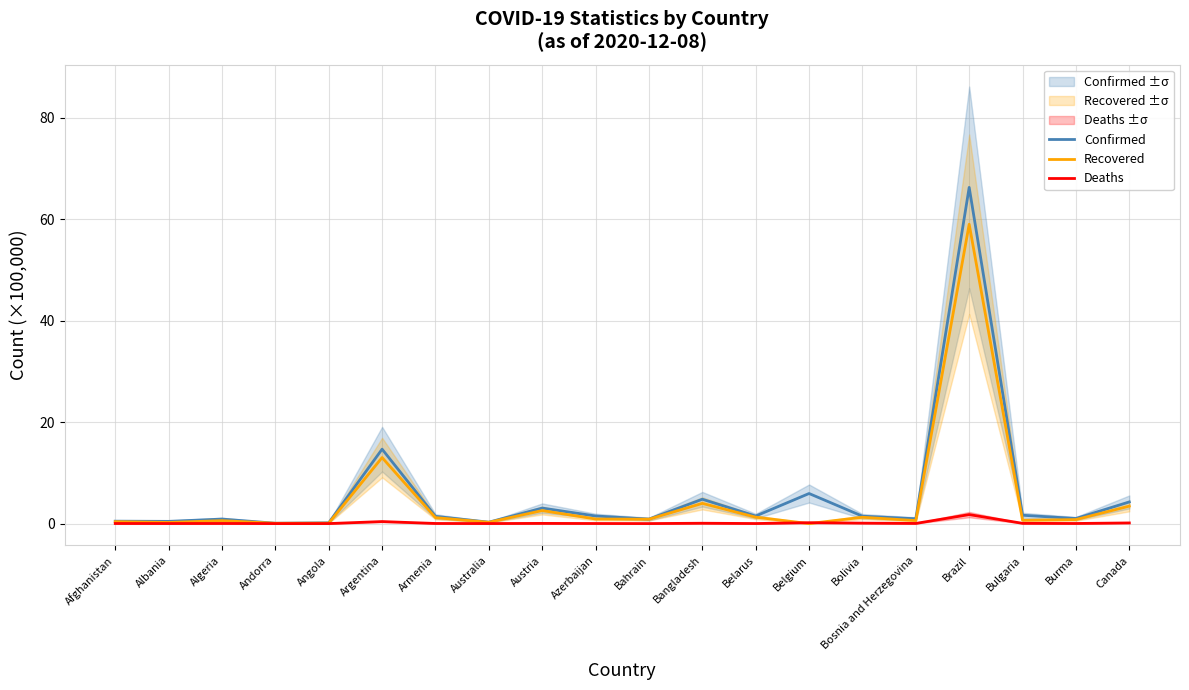

Count the number of data series in this chart.

3